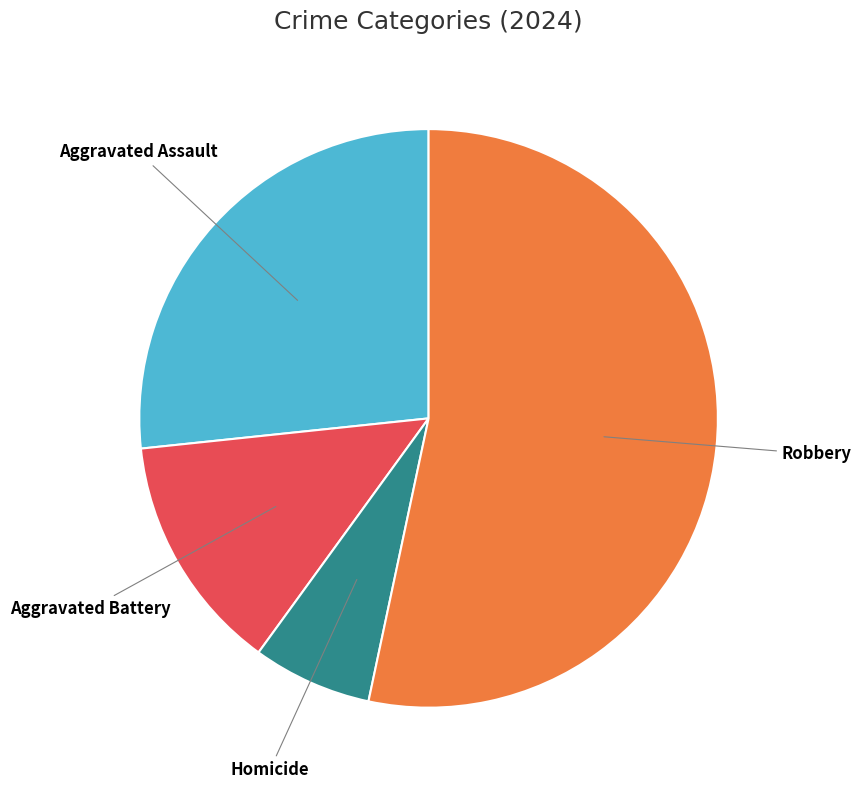

Is the sum of Robbery and Aggravated Assault greater than half?

Yes